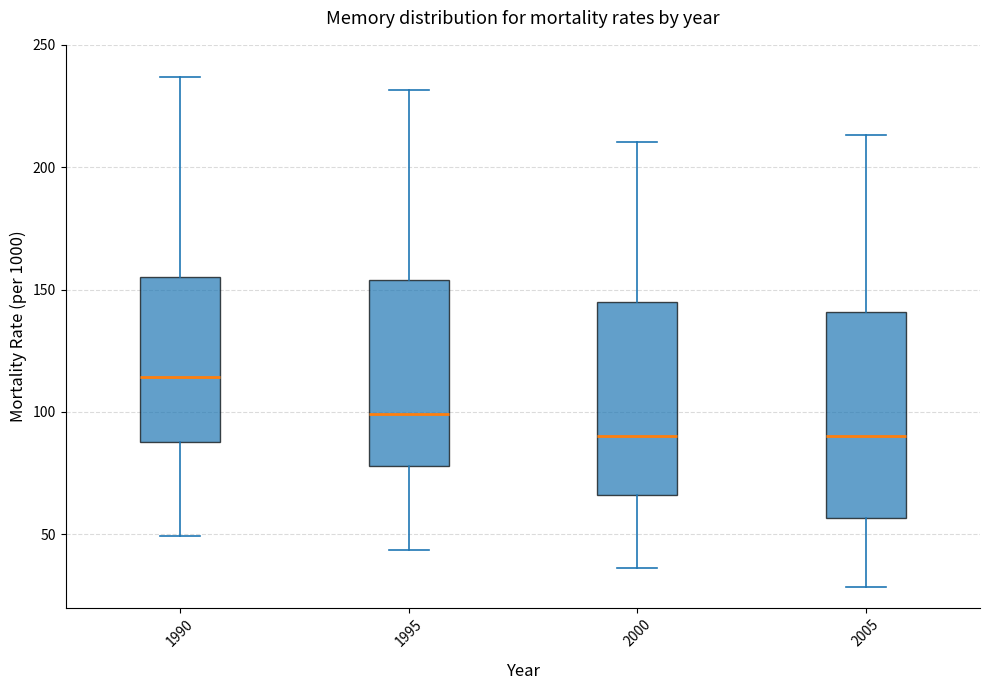

Reading left to right, read every box against the y-axis: the position of its median line, the range the box covers, and the ends of its whiskers. The values are not printed on the chart, so give them approximately, as read against the axis.

1990: median 115, box 90 to 155, whiskers 50 to 235
1995: median 100, box 80 to 155, whiskers 45 to 230
2000: median 90, box 65 to 145, whiskers 35 to 210
2005: median 90, box 55 to 140, whiskers 30 to 215